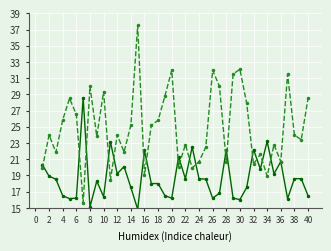

Does the chart have visible grid lines?

Yes